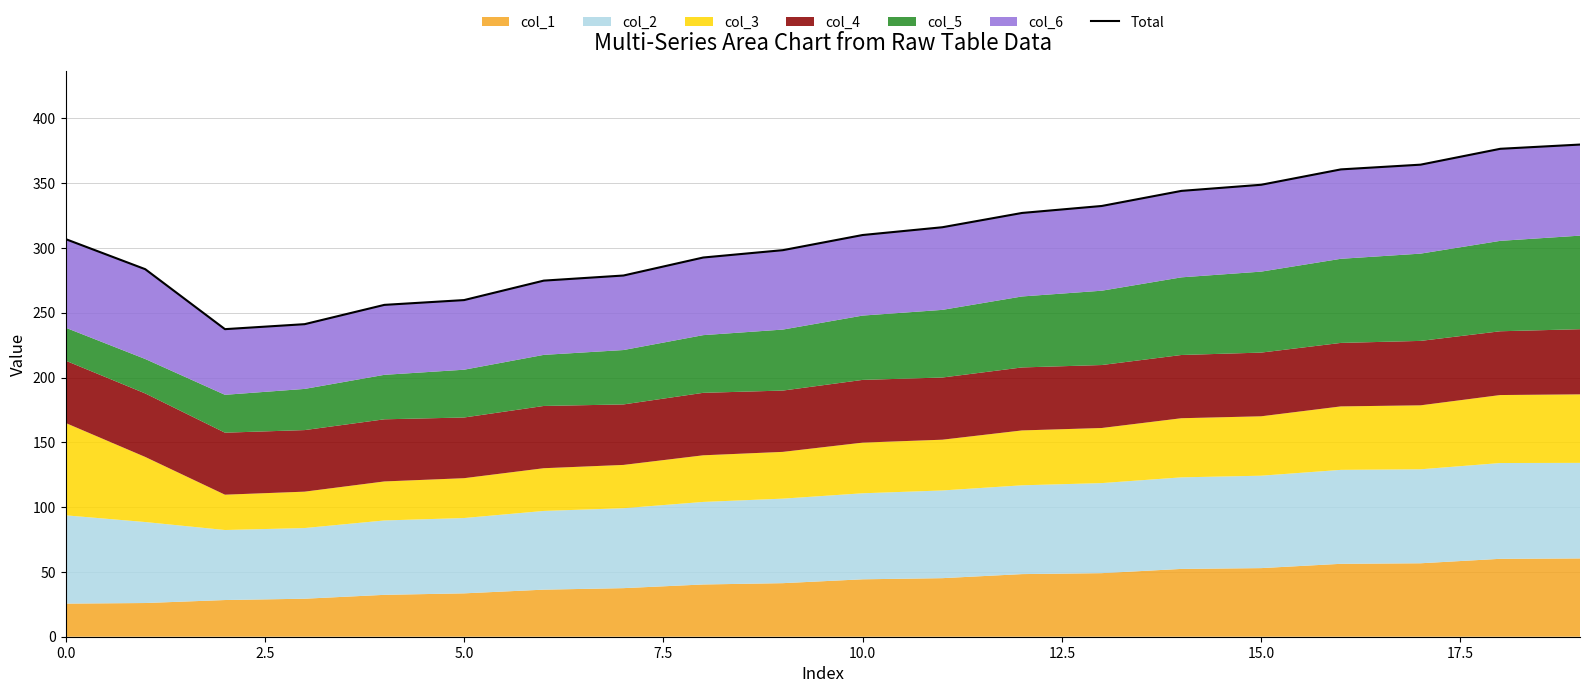

What is the change in value from 0.0 to 16?

+53.7